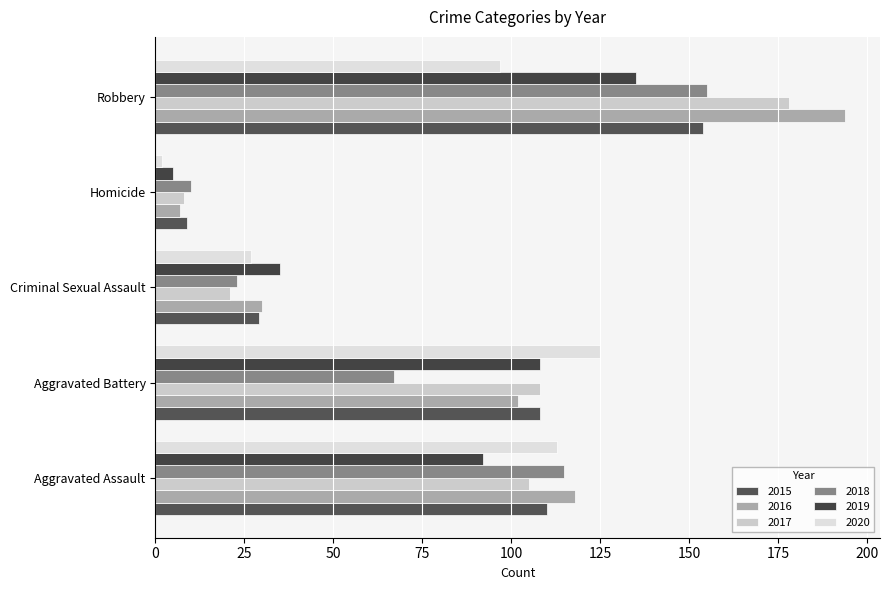

The value of 2020 at Robbery is 130. True or false?

False